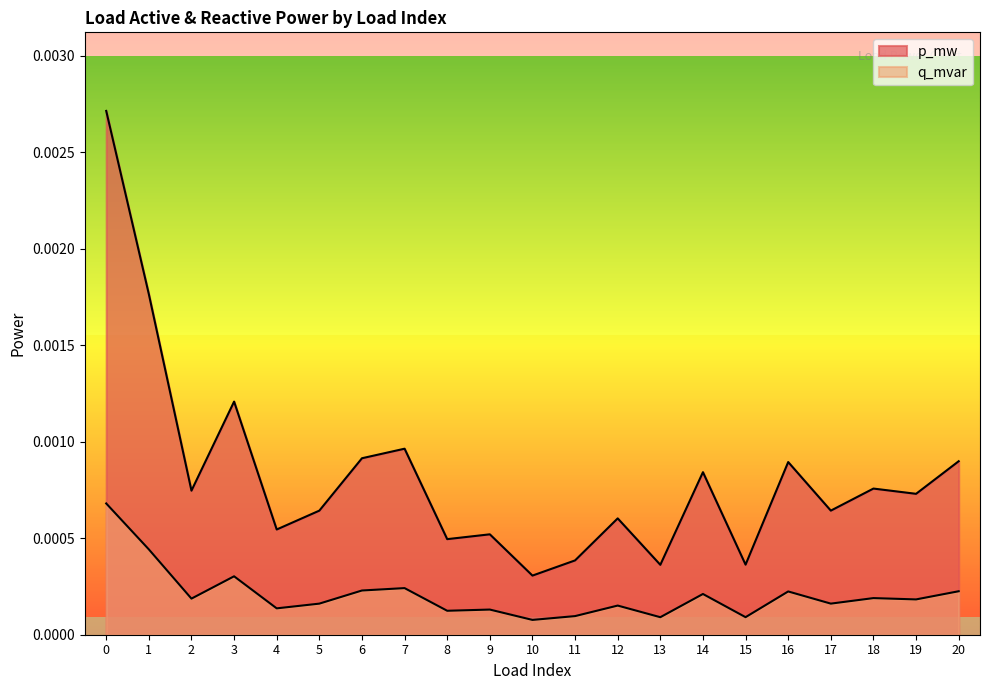

How many lines are shown in the chart?

2